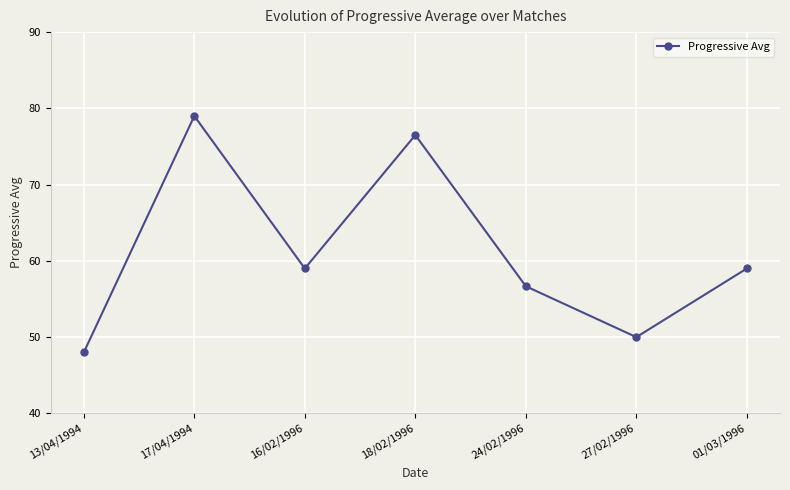

The chart shows a value of 46.3 at 18/02/1996. True or false?

False